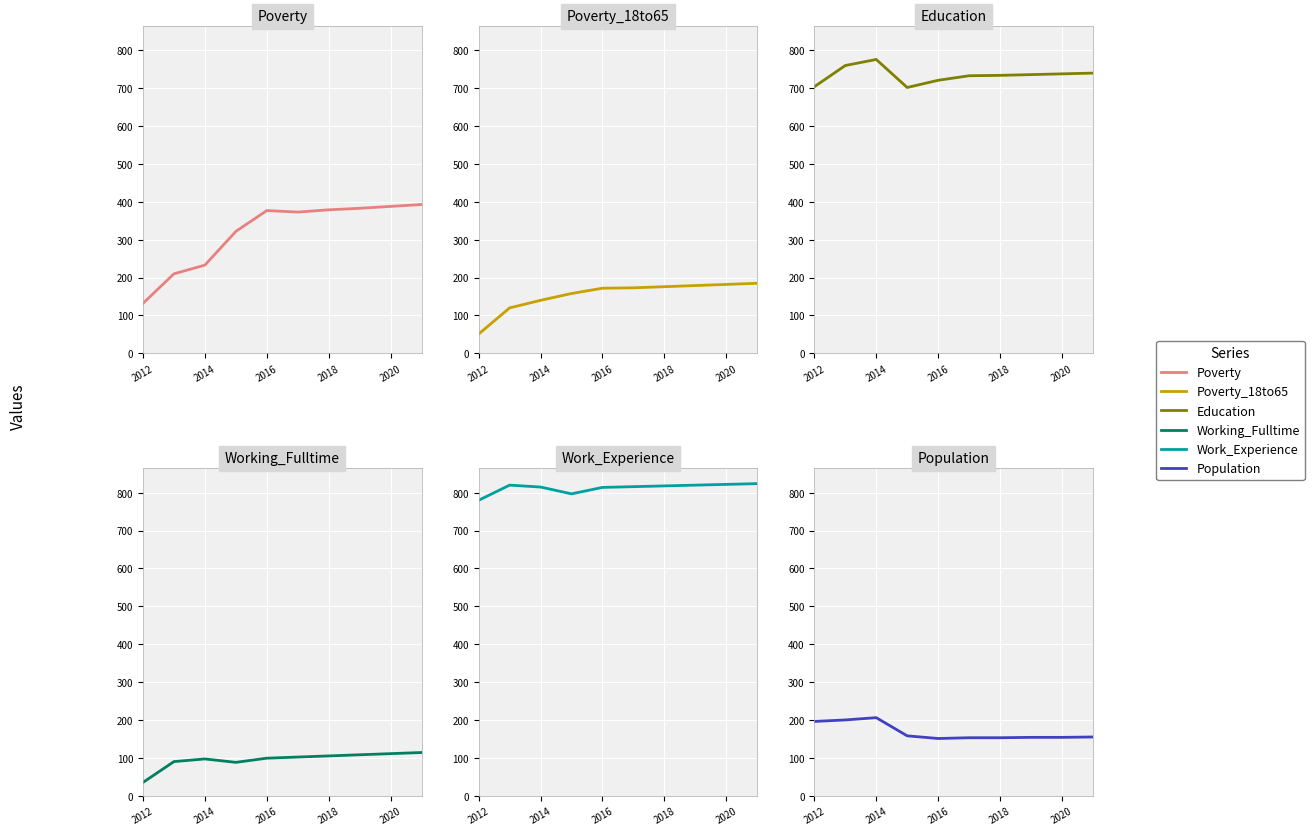

True or false: Work_Experience and Education intersect in this chart.

False